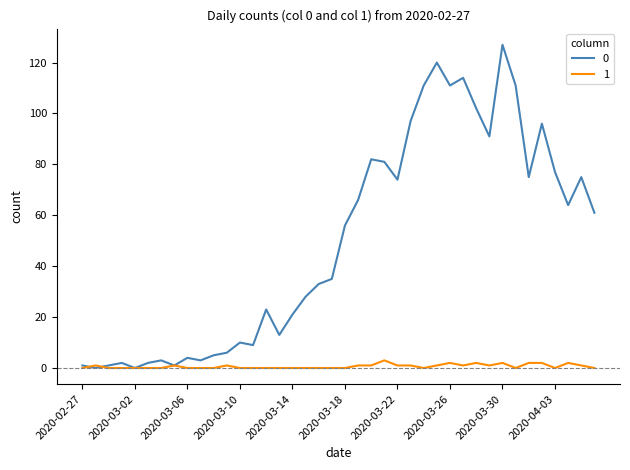

True or false: 1 has more than 2 points higher than both neighbors.

True